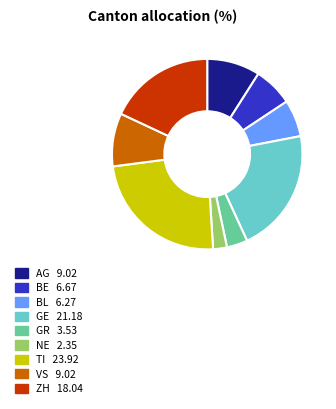

Is there any slice that represents more than half of the pie?

No